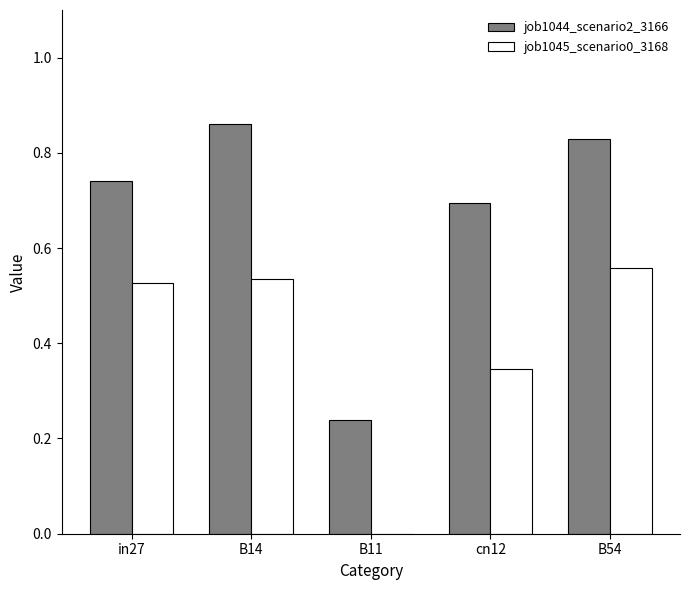

What are all the series names shown in the legend?

job1044_scenario2_3166, job1045_scenario0_3168